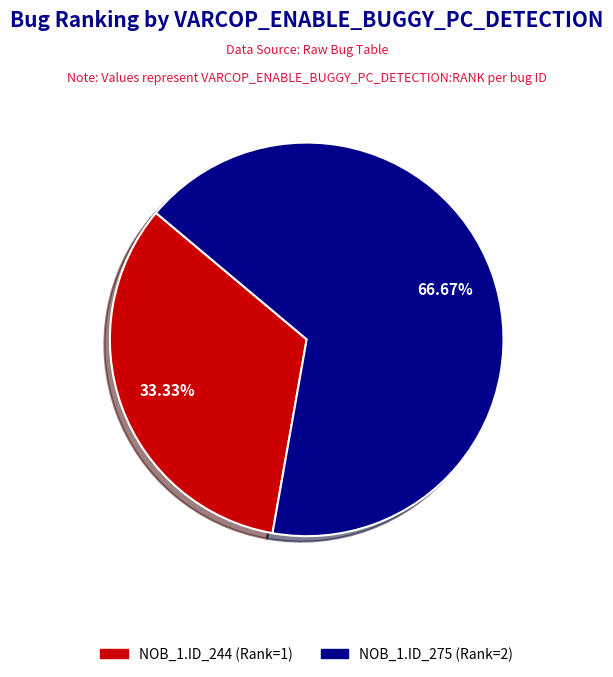

Does any single category account for the majority?

Yes